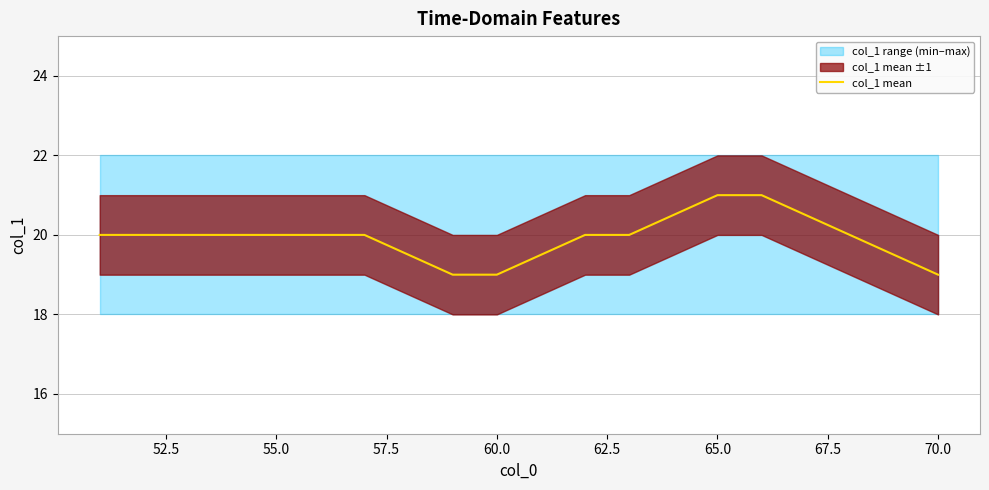

The value of col_1 mean at 70.0 is 19.0. True or false?

True